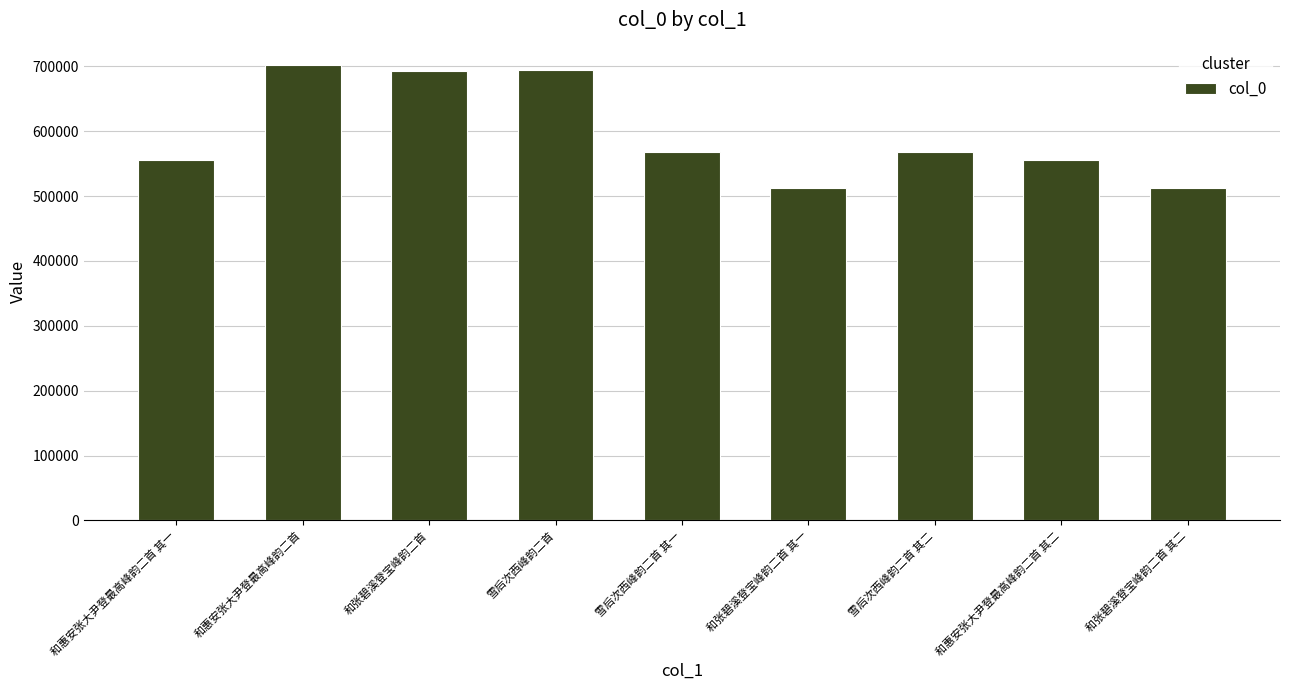

What is the value of the 4th bar from the left?

693763